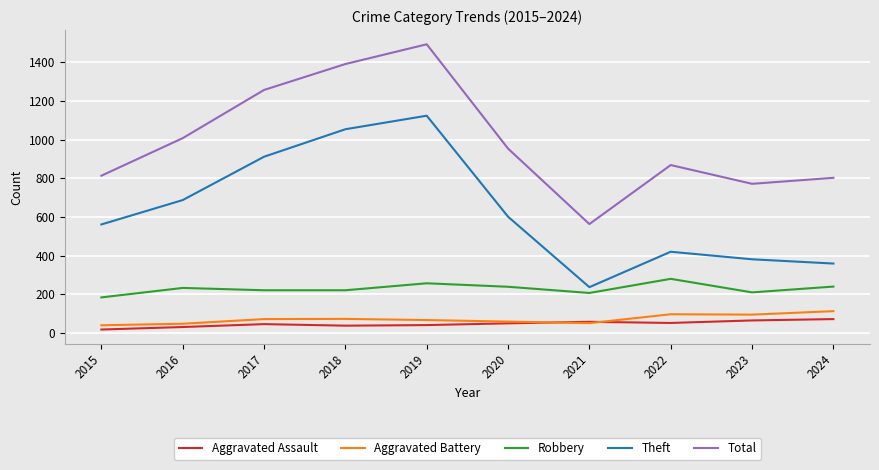

What is the maximum value shown in the chart?

1492